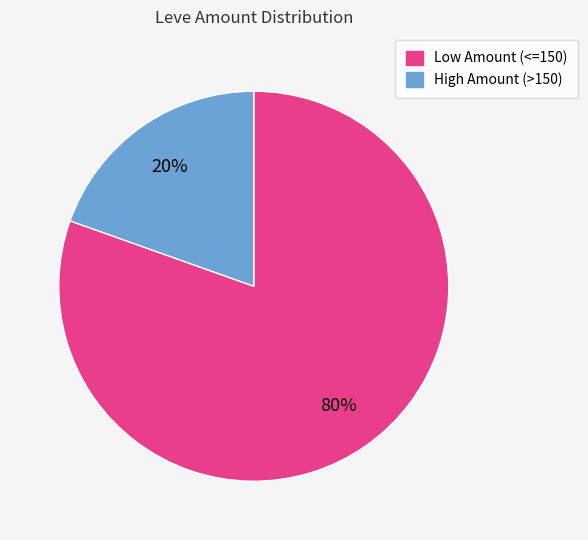

Is it true that Low Amount (<=150) is 80% of the pie?

True